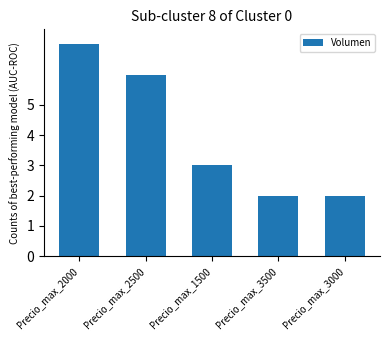

What is the label of the 3rd bar from the right?

Precio_max_1500